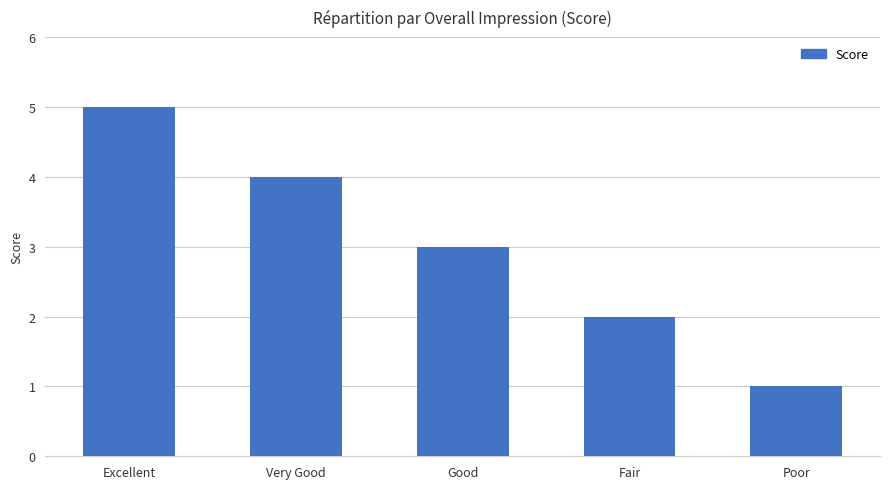

What is the difference between the maximum and minimum values?

4